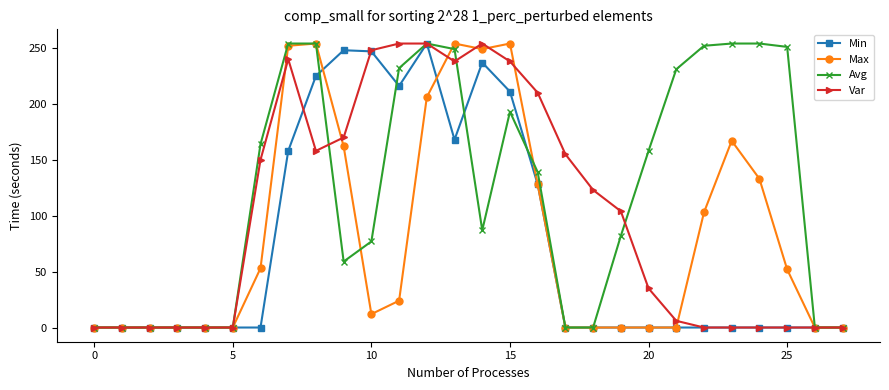

Which series has the largest total across all categories?

Avg